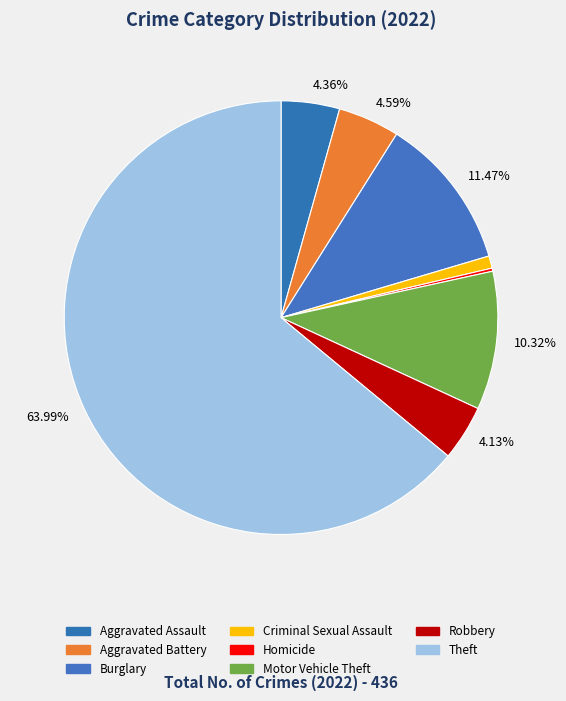

True or false: Aggravated Battery accounts for 5% of the total.

True